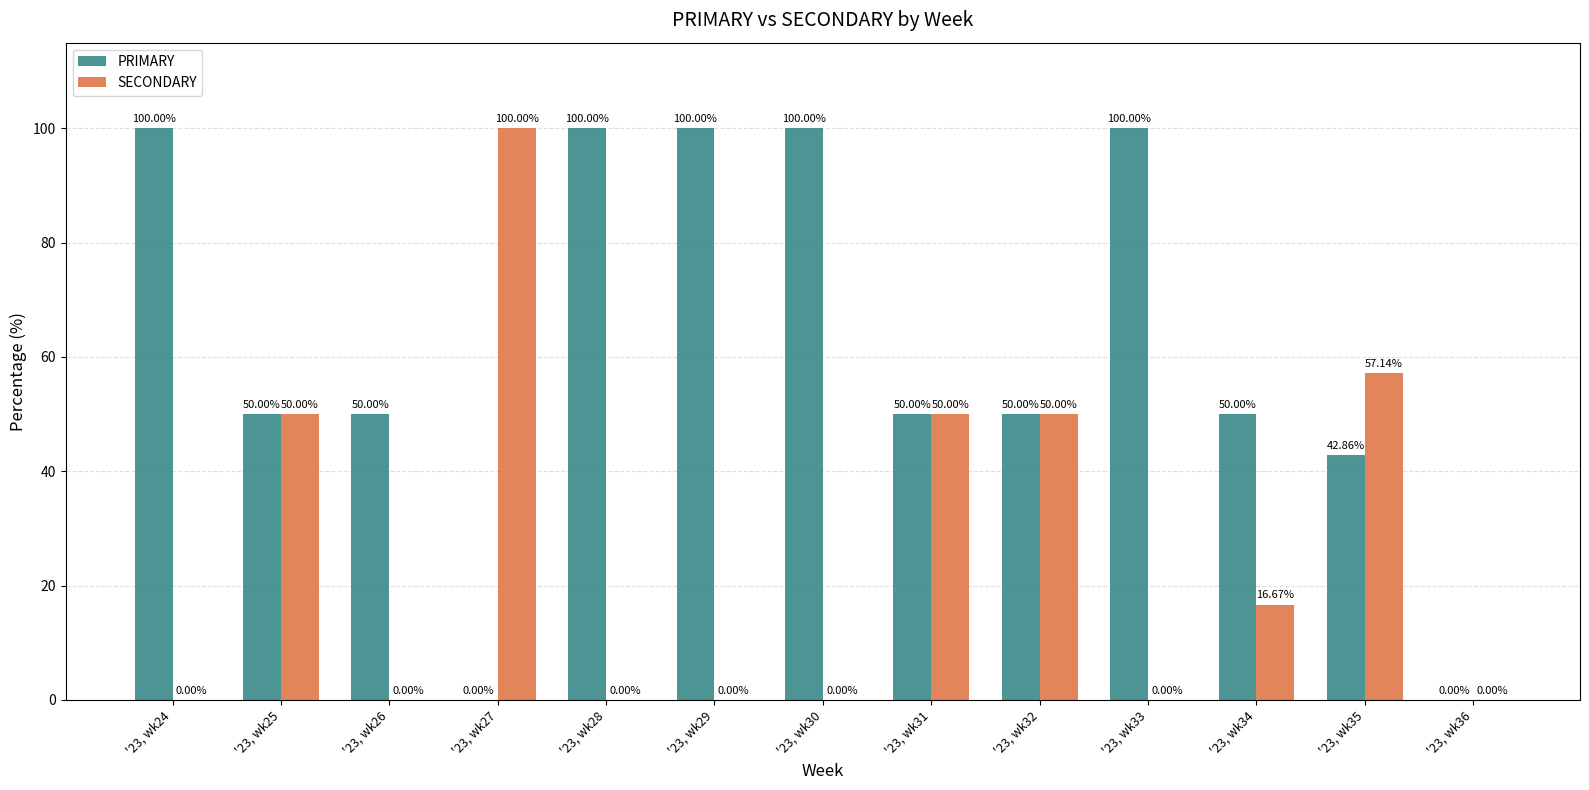

Are the bars horizontal?

No